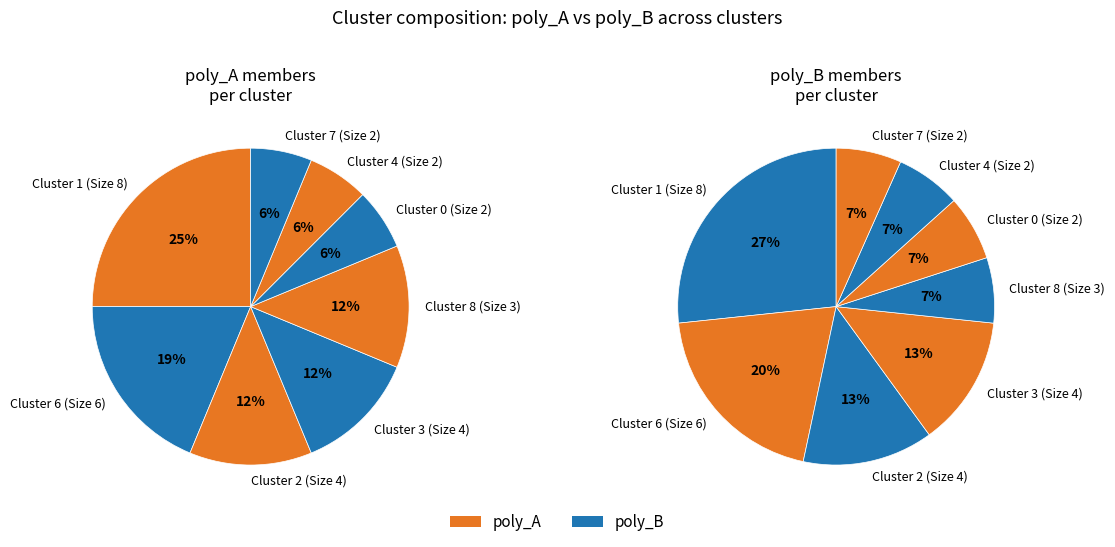

What percentage is the 2 slice, to the nearest percent?

12%